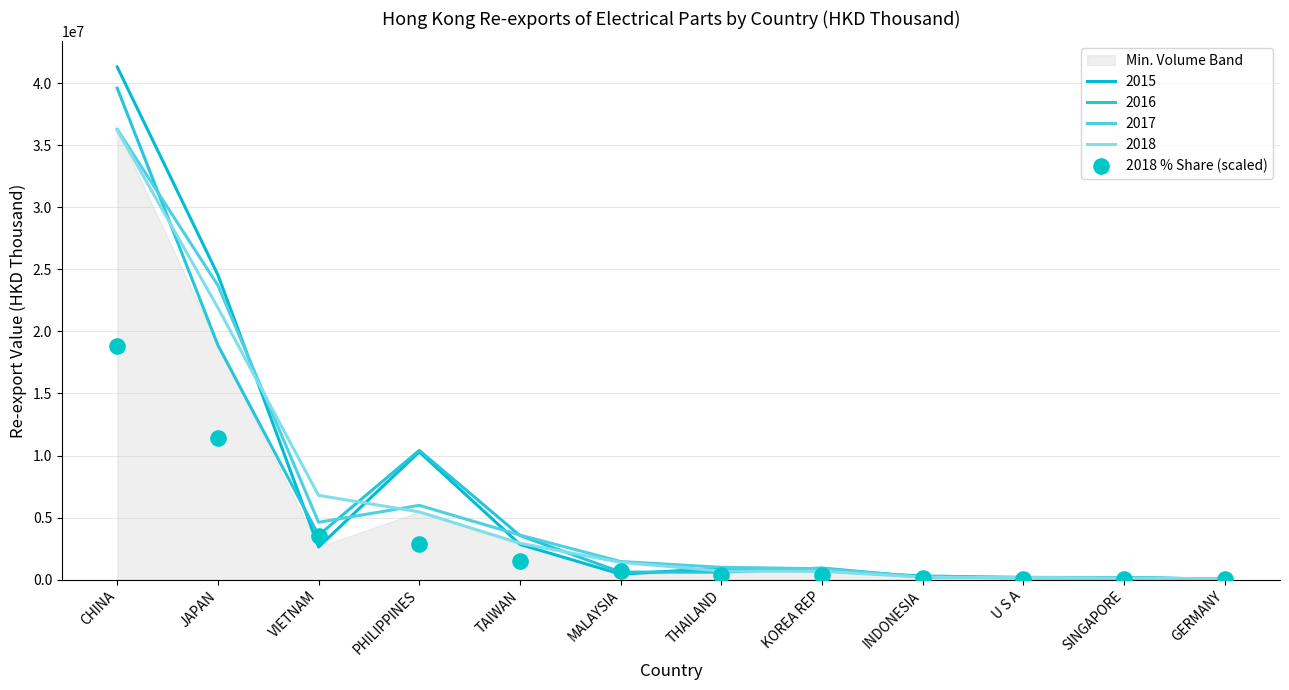

What is the change in value from PHILIPPINES to THAILAND?

-2480000